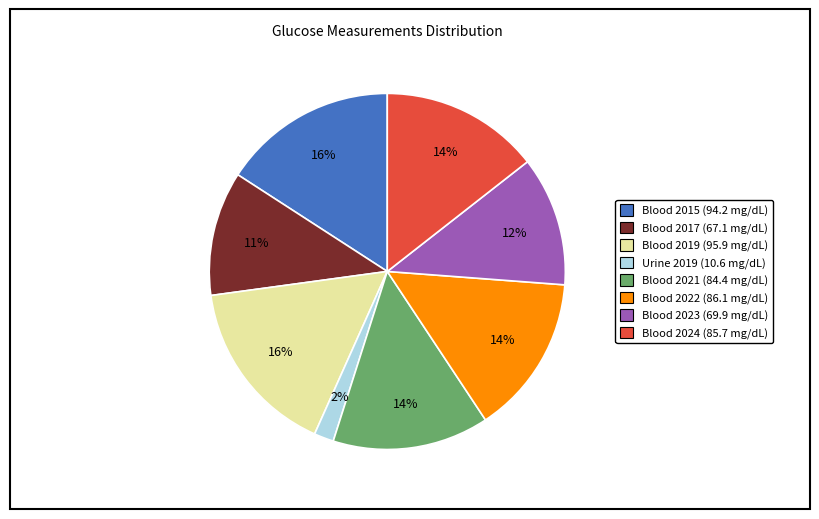

Is there a majority slice in this chart?

No